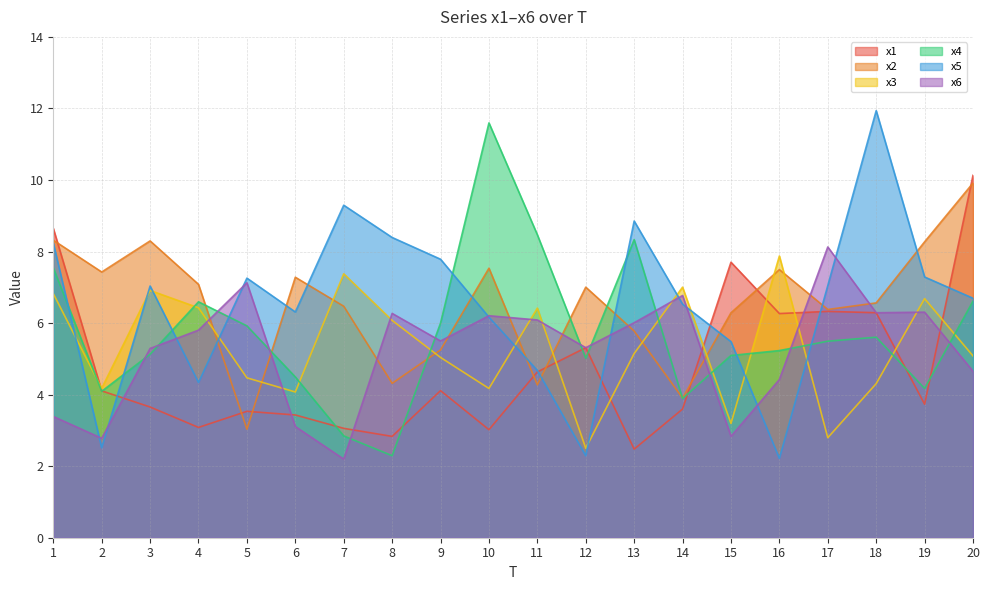

How many categories are shown in the chart?

20